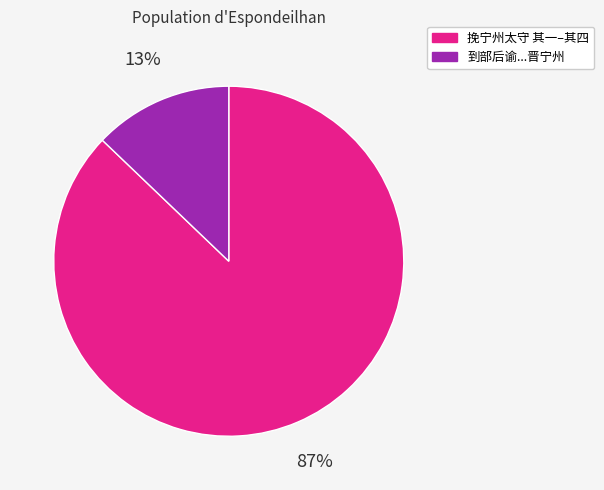

To the nearest percent, what is the difference between the largest and smallest slice percentages?

74%